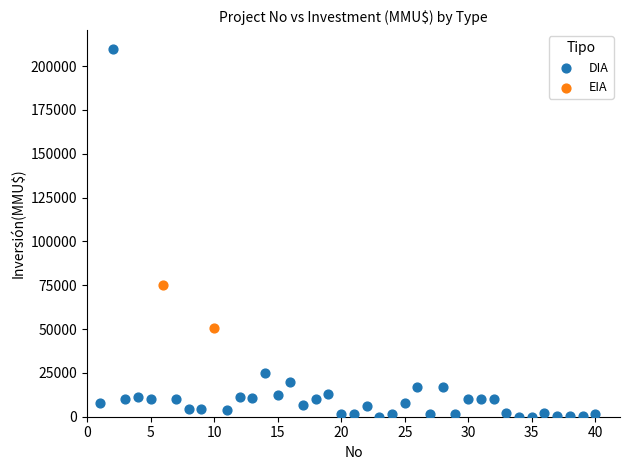

What are all the series names shown in the legend?

DIA, EIA